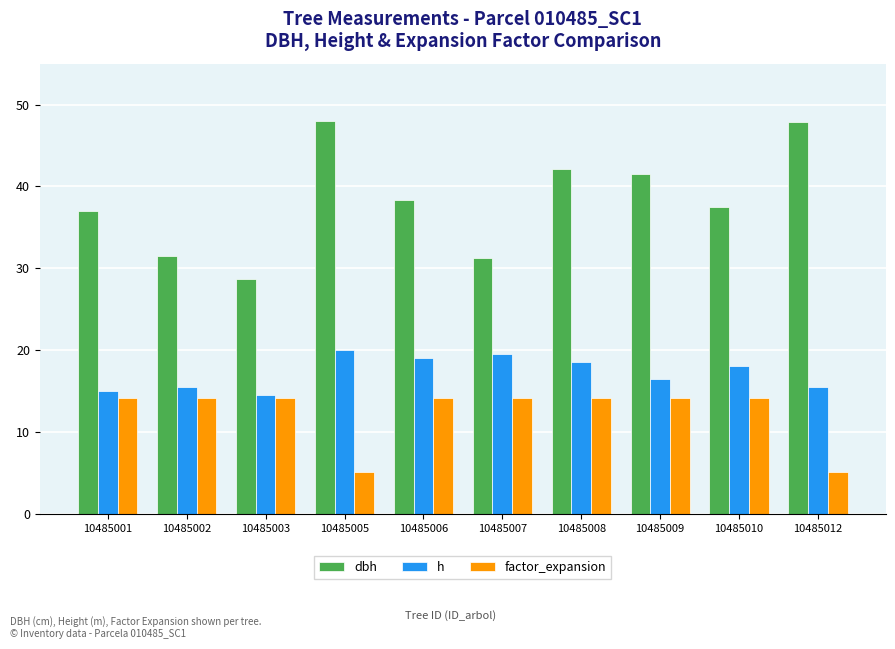

At which label is h closest to 17?

10485009